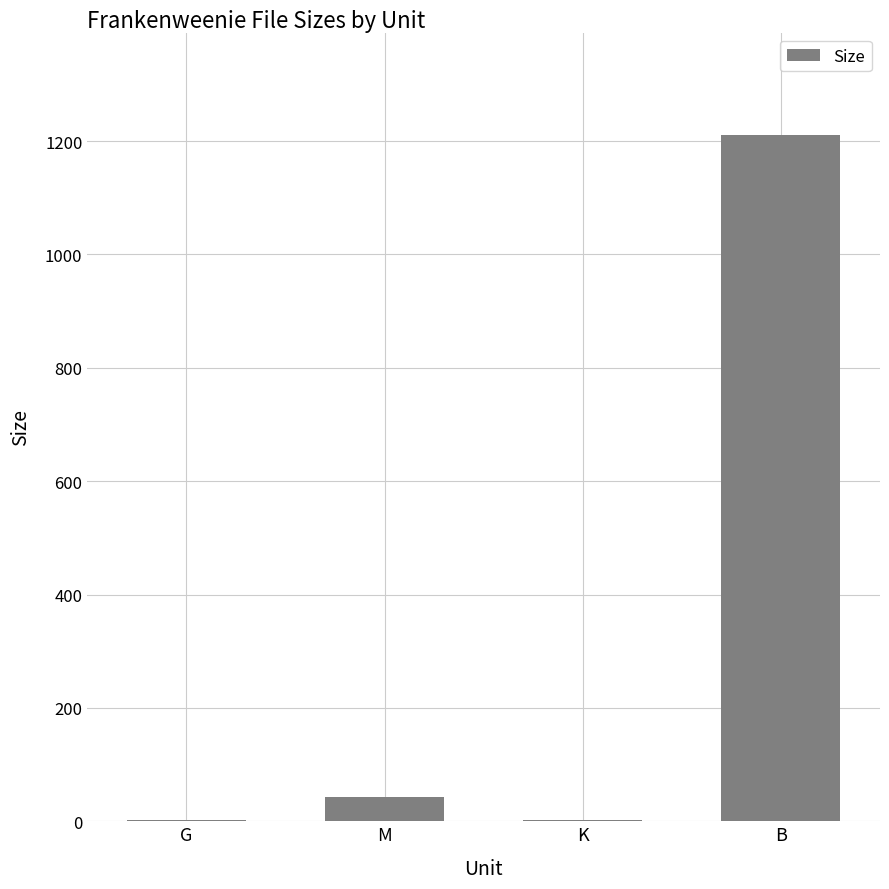

Are the bars grouped side by side (vs. stacked)?

No